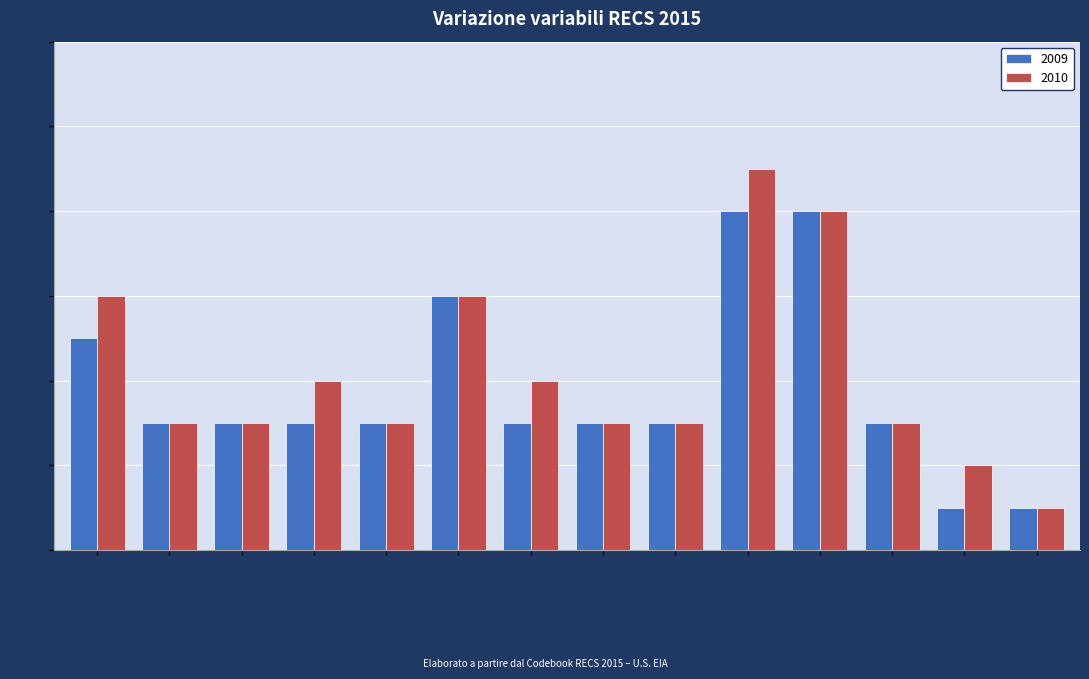

Between KOWNRENT and BEDROOMS, which series saw the biggest shift?

2009